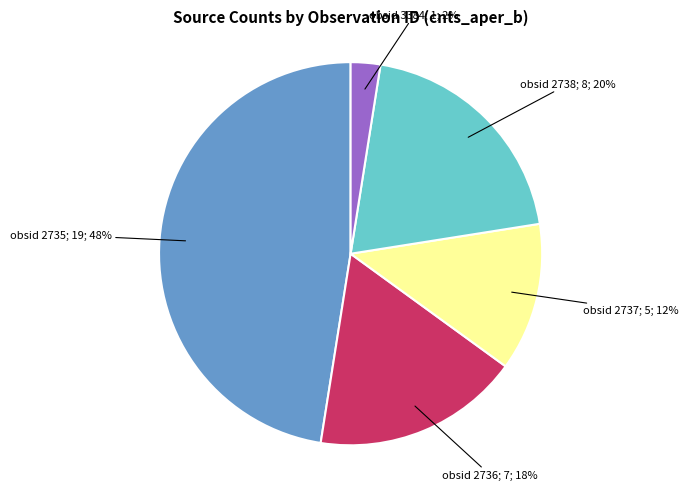

How many slices are in this pie chart?

5